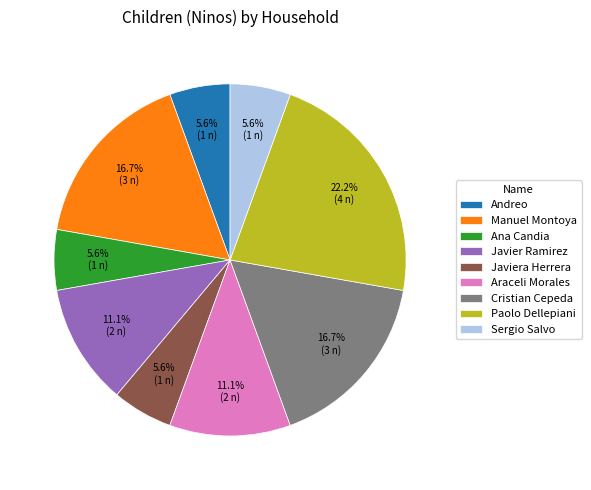

Which has a higher value, Javier Ramirez or Sergio Salvo?

Javier Ramirez